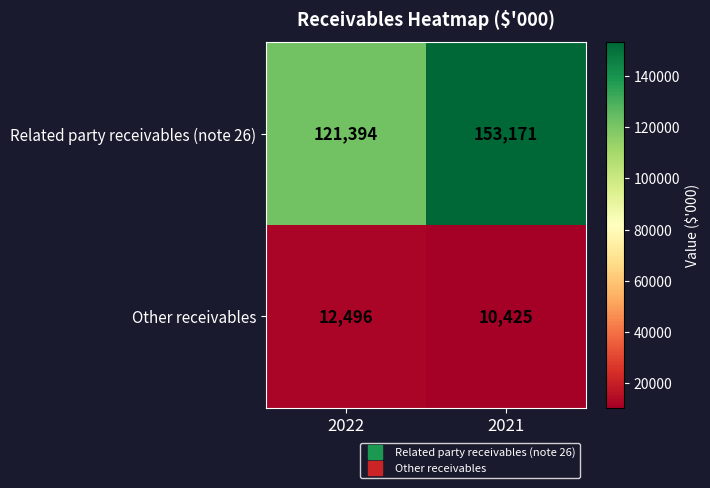

True or false: Related party receivables (note 26) has a value of 121394 at 2022.

True